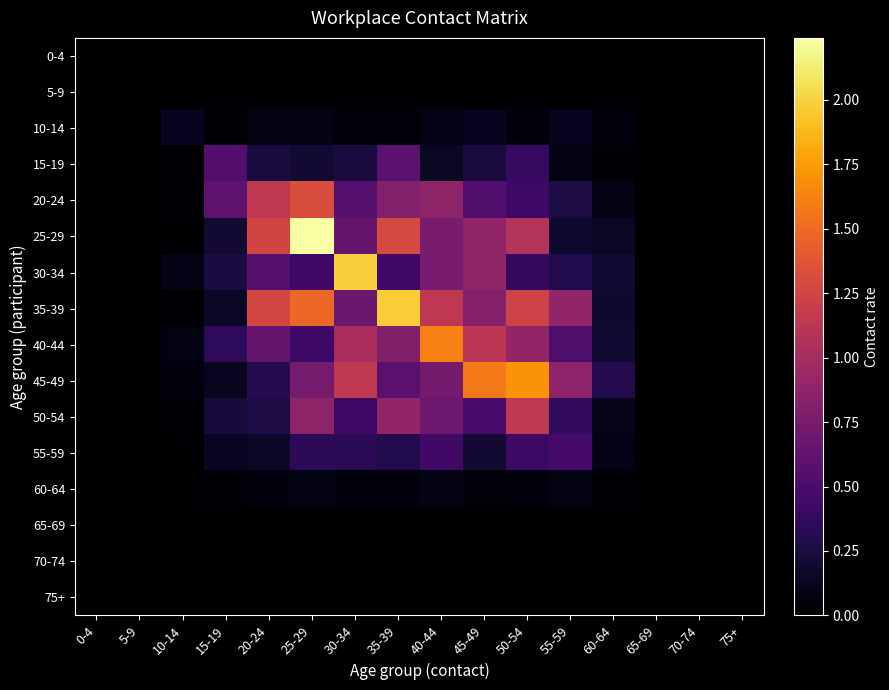

Which series has the largest total across all categories?

35-39